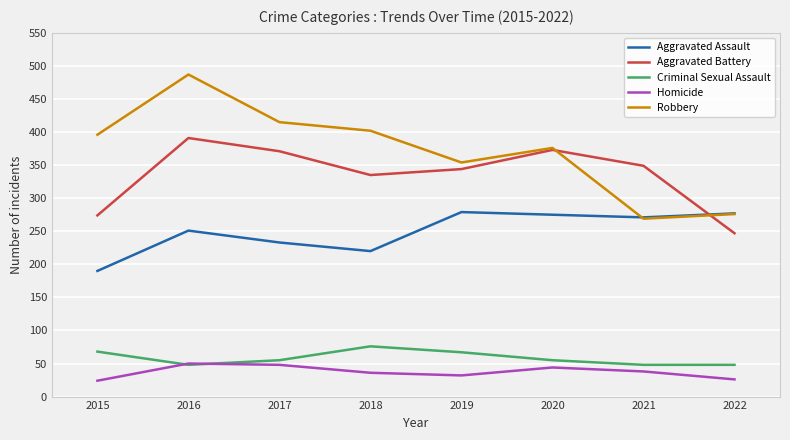

What is the difference between the Aggravated Battery values at 2021 and 2017?

22